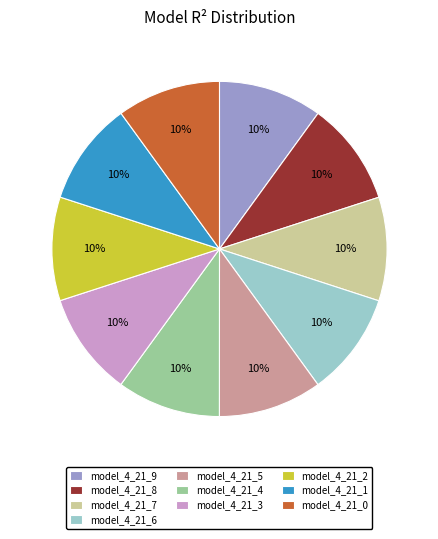

To the nearest percent, what is the average slice percentage?

10%